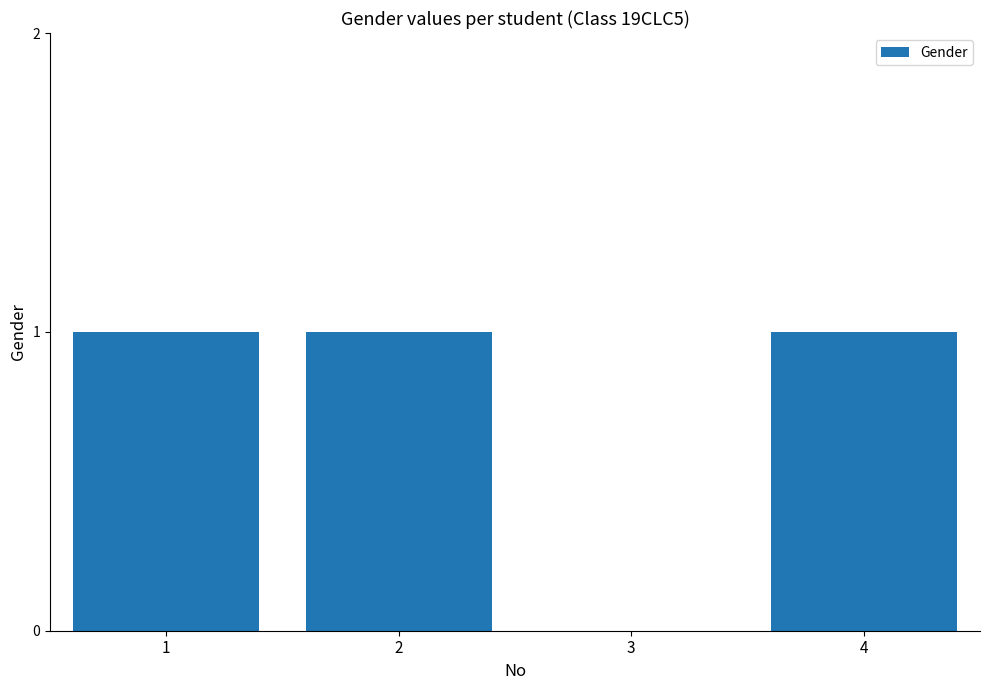

Between 3 and 4, which is larger?

4